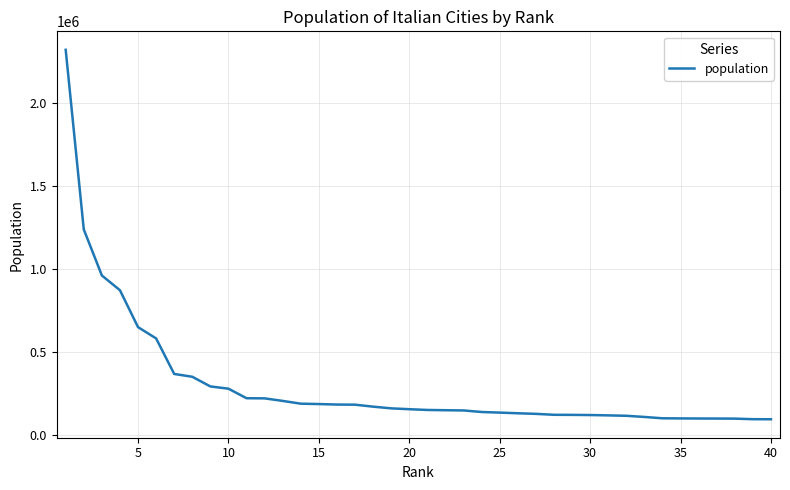

What is the difference between the maximum and minimum values?

2225600